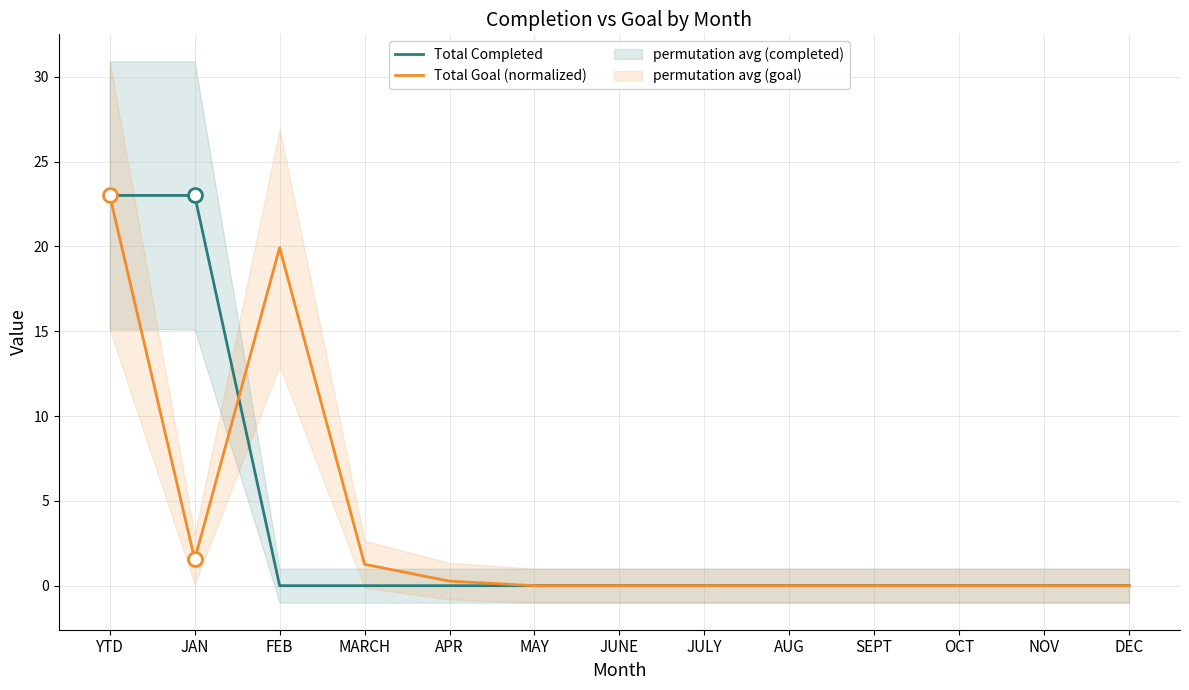

What is the maximum value shown in the chart?

23.0